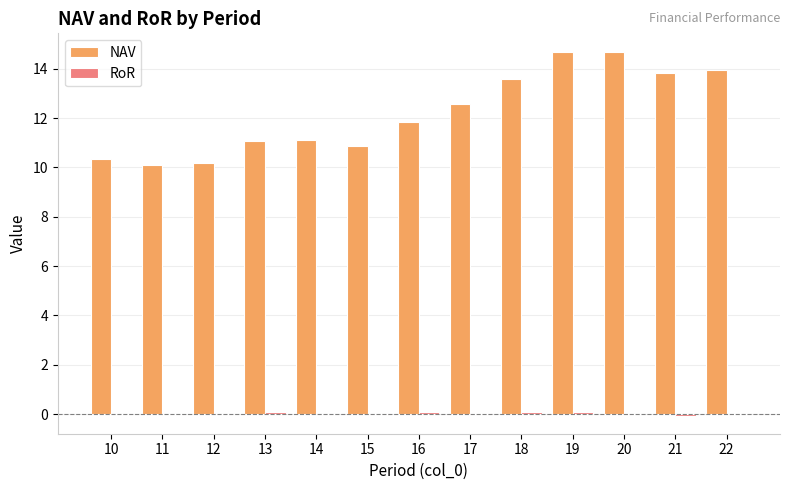

What is the greatest value displayed?

14.7